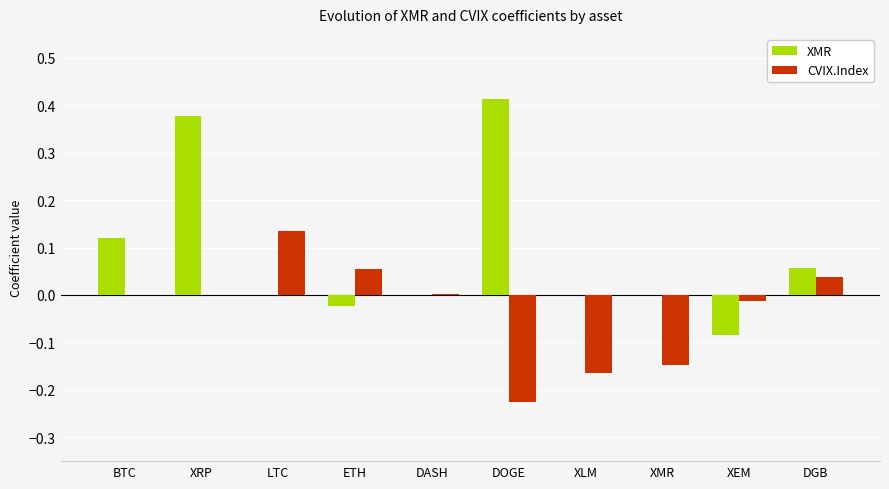

At which category is the sum across all series the highest?

XRP